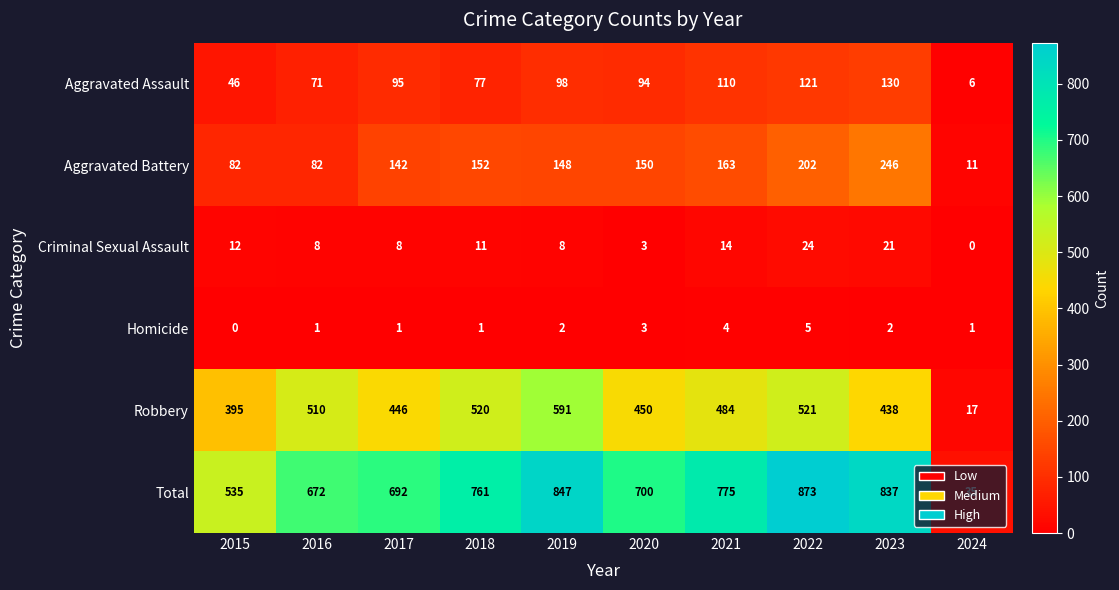

Read the Criminal Sexual Assault value at 2017.

8